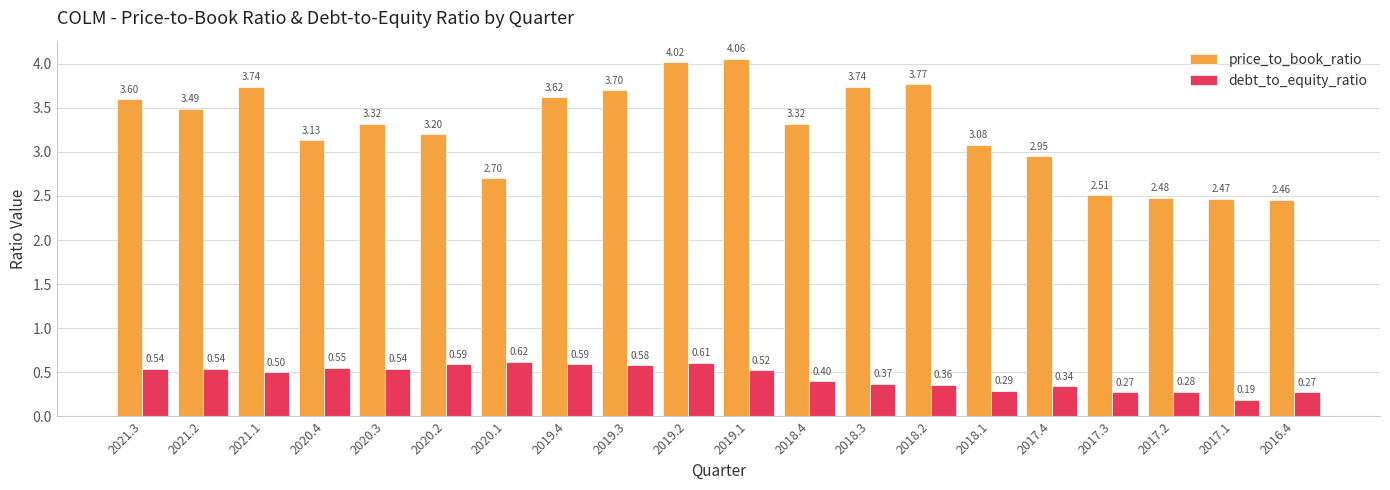

What is the label of the 14th bar from the left?

2018.2